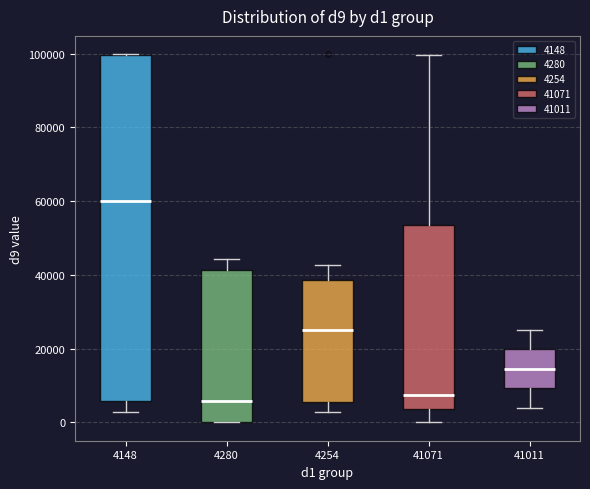

Reading left to right, transcribe this box plot: for each box, give where its median line is, the range the box spans, and where its two whiskers end, as read against the y-axis. The values are not printed on the chart, so give them approximately, as read against the axis.

4148: median 60000, box 6000 to 100000, whiskers 2000 to 100000
4280: median 6000, box 0 to 42000, whiskers 0 to 44000
4254: median 26000, box 6000 to 38000, whiskers 2000 to 42000
41071: median 8000, box 4000 to 54000, whiskers 0 to 100000
41011: median 14000, box 10000 to 20000, whiskers 4000 to 26000